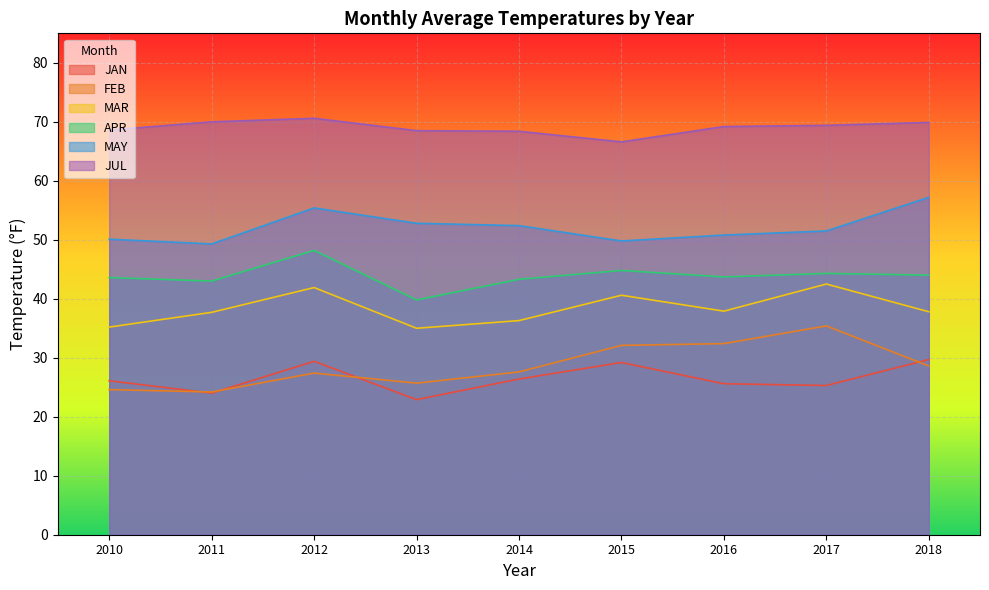

What is the difference between the second highest and second lowest values in the MAY series?

5.6